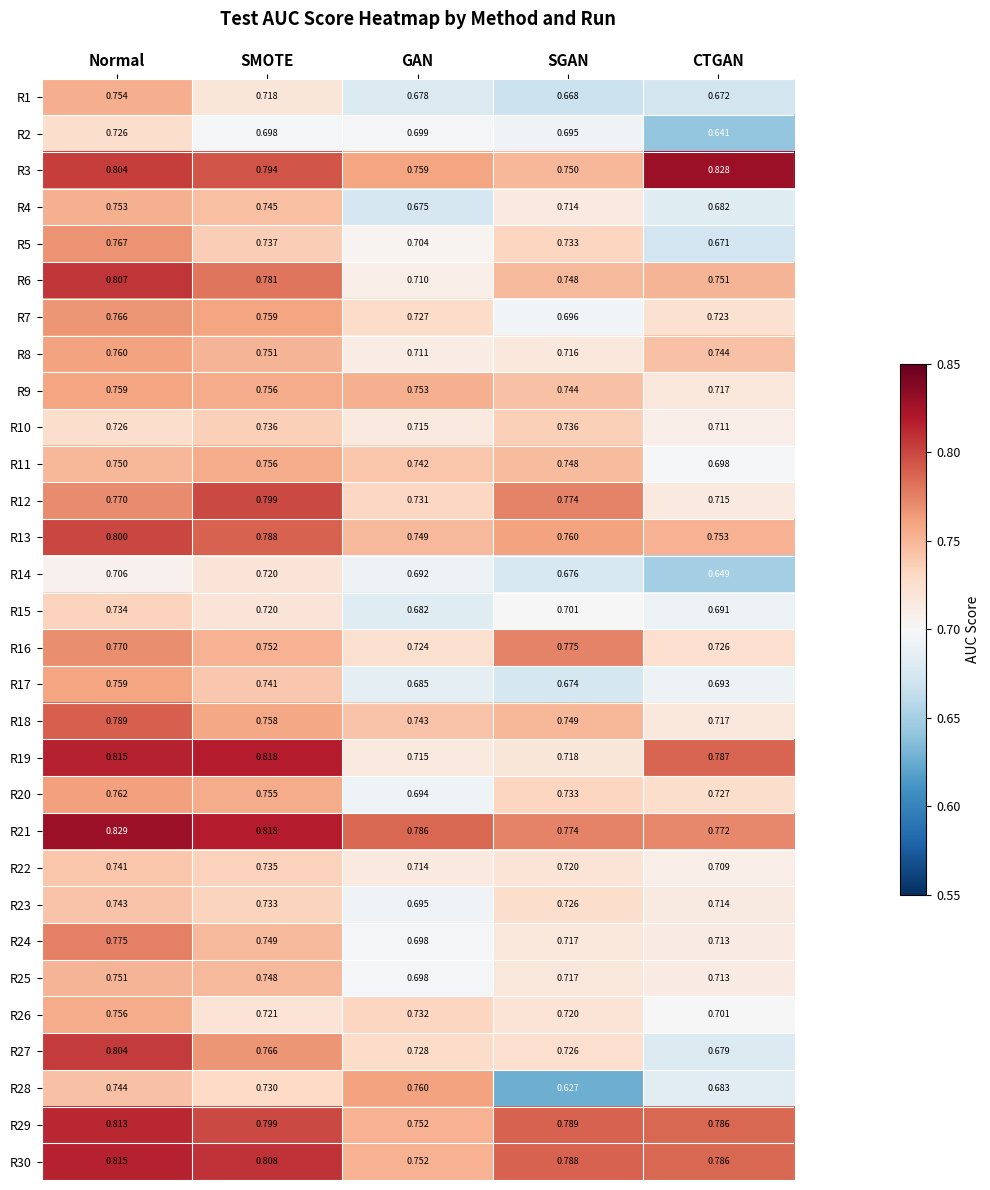

Between GAN and SGAN, which series saw the biggest shift?

R28